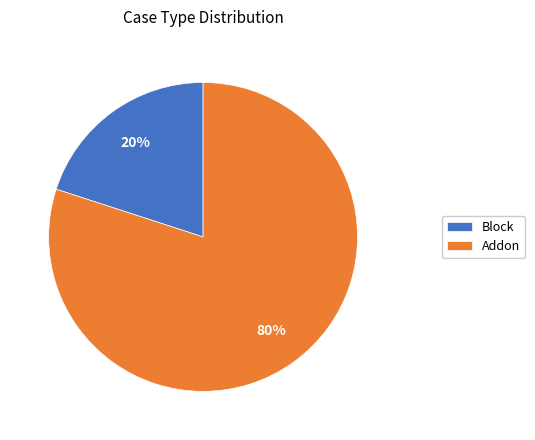

To the nearest percent, what is the difference between the Block and Addon slice percentages?

60%